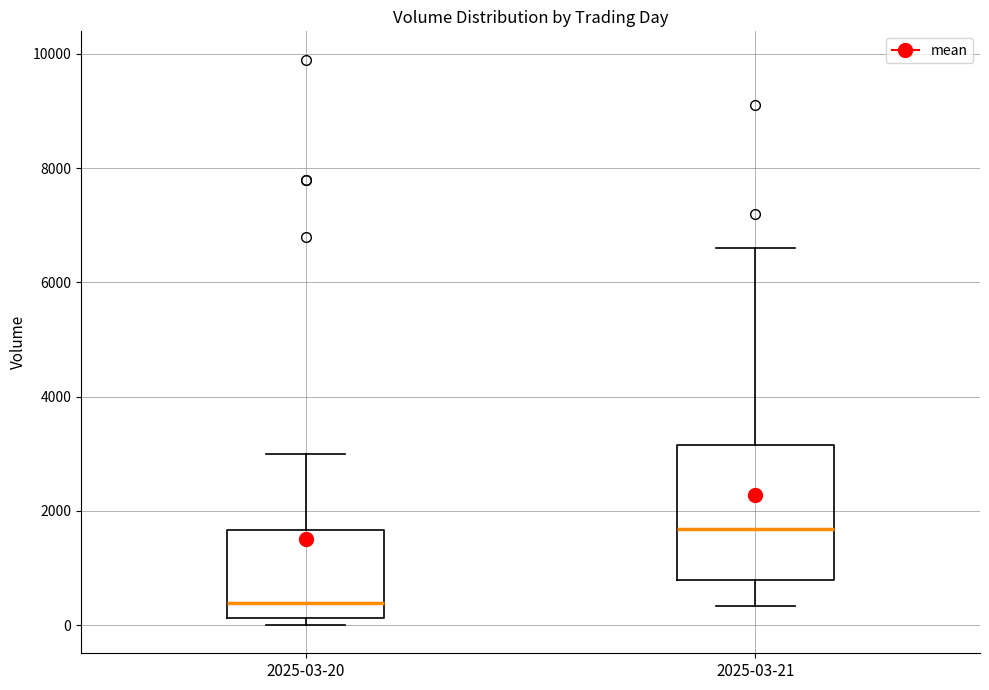

Reading left to right, read every box against the y-axis: the position of its median line, the range the box covers, and the ends of its whiskers. The values are not printed on the chart, so give them approximately, as read against the axis.

2025-03-20: median 400, box 200 to 1600, whiskers 0 to 3000
2025-03-21: median 1600, box 800 to 3200, whiskers 400 to 6600